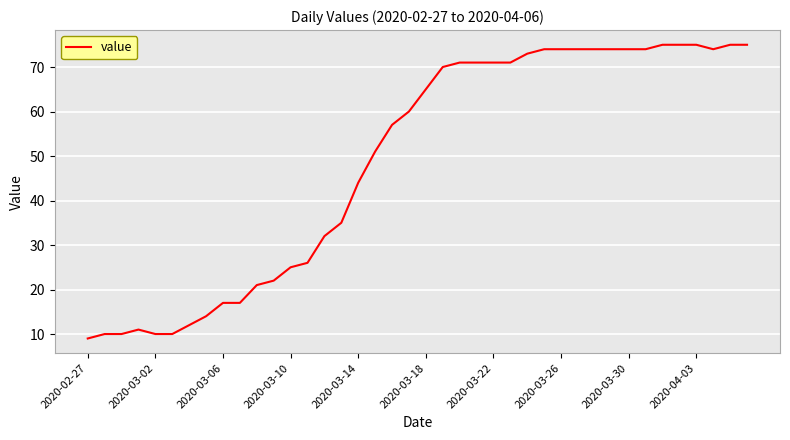

What is the difference between the maximum and minimum values?

66